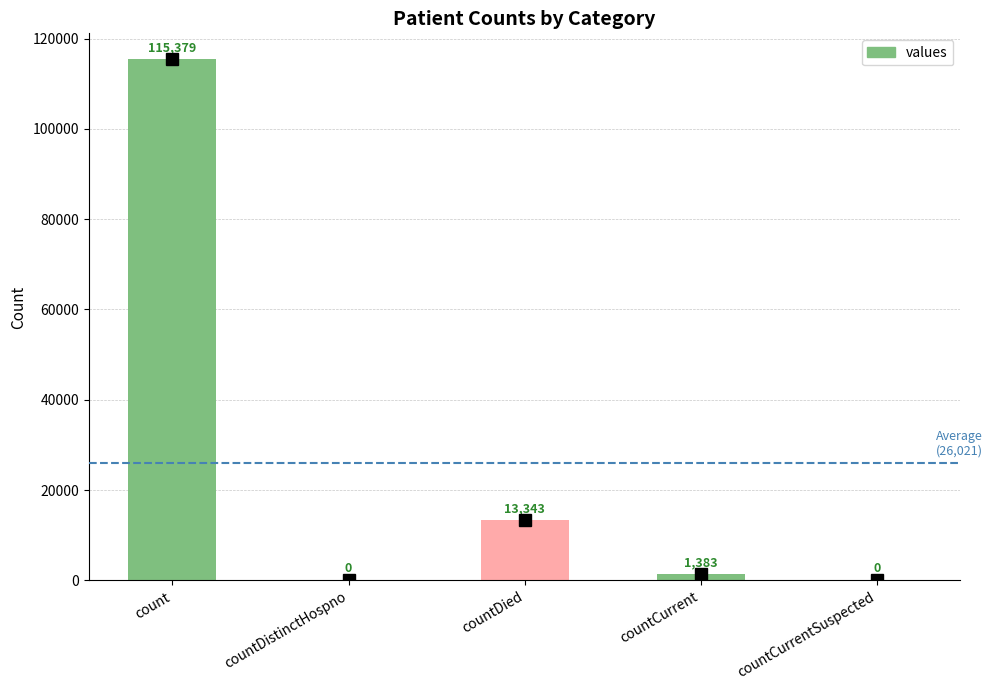

Count the number of data series in this chart.

1